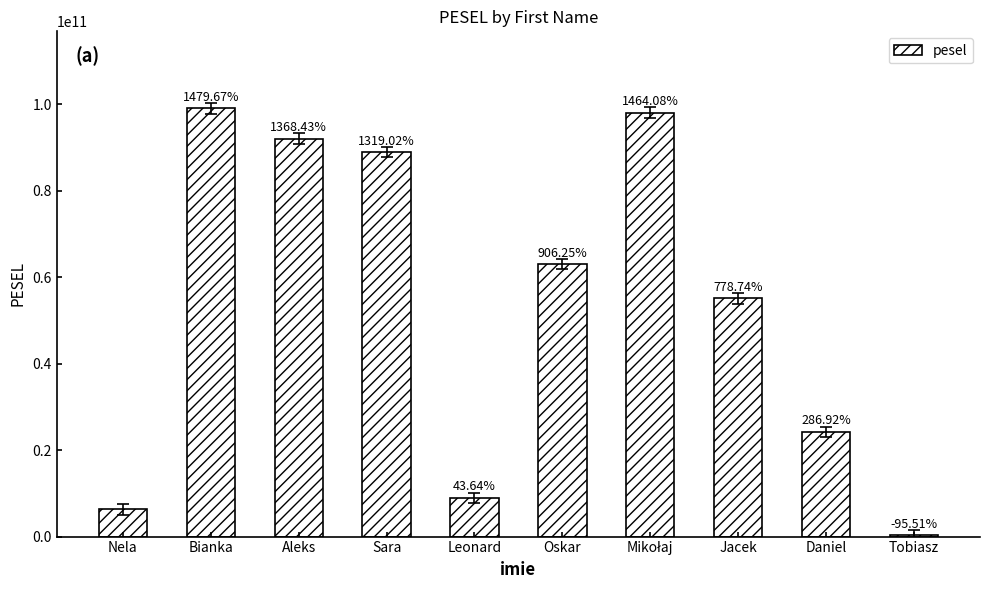

Reading left to right, transcribe all the data shown in this chart.

Nela=6272856475	Bianka=99090557253	Aleks=92112258738	Sara=89012914707	Leonard=9010172882	Oskar=63120623582	Mikołaj=98112558212	Jacek=55121838267	Daniel=24271022778	Tobiasz=281619663